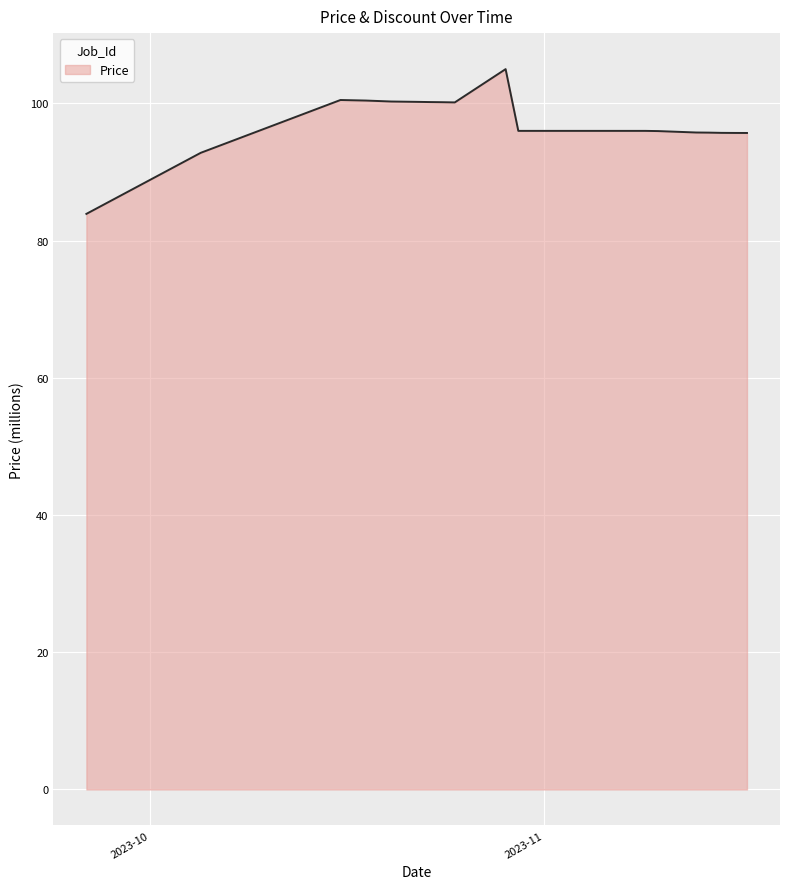

What is the minimum value shown in the chart?

83.9